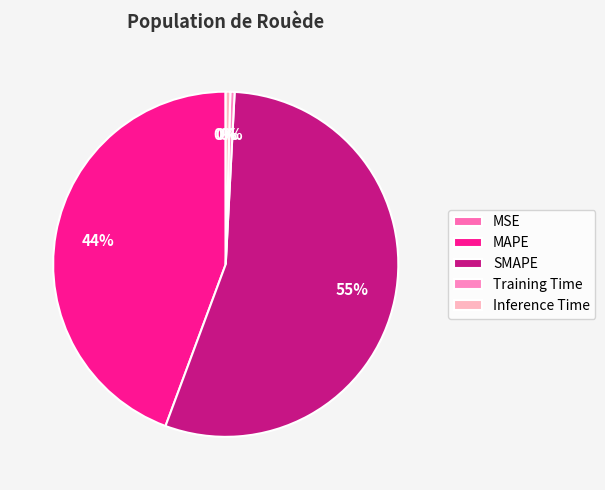

The SMAPE slice represents 55% of the pie. True or false?

True